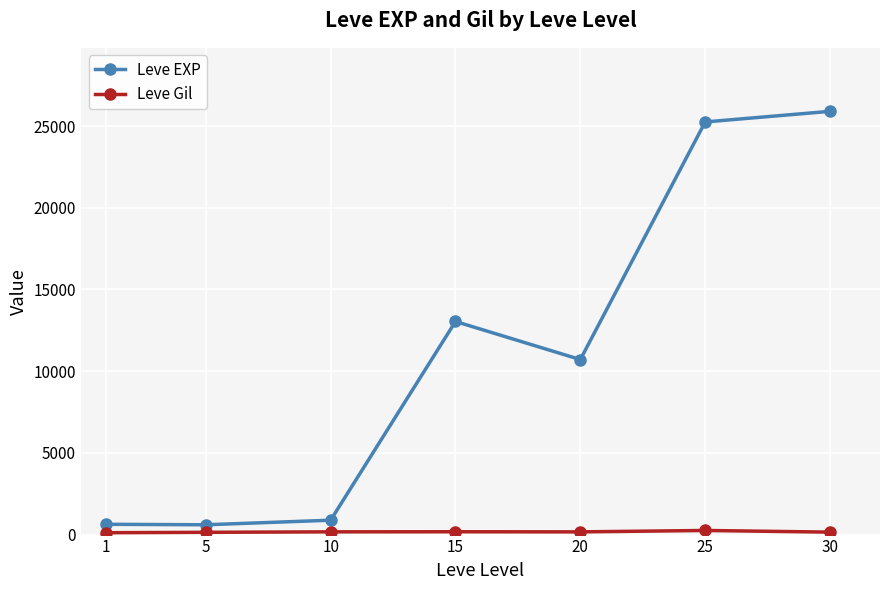

Which series has the largest range (max minus min)?

Leve EXP